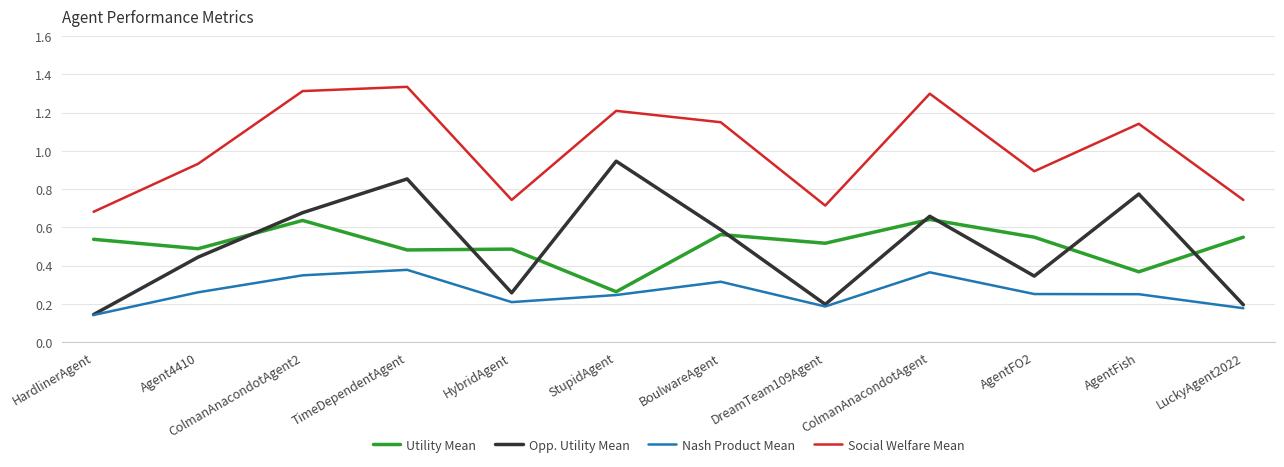

At which label does Utility Mean reach its minimum?

StupidAgent